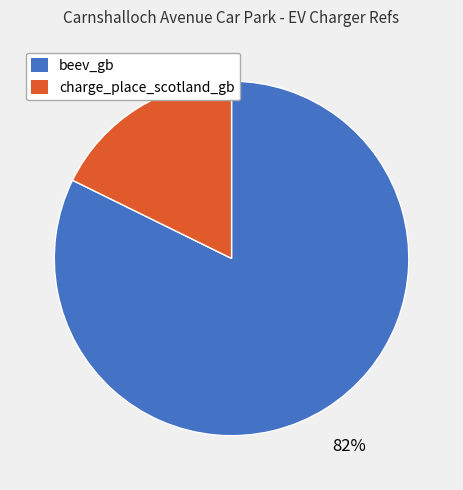

How many segments does this pie chart have?

2